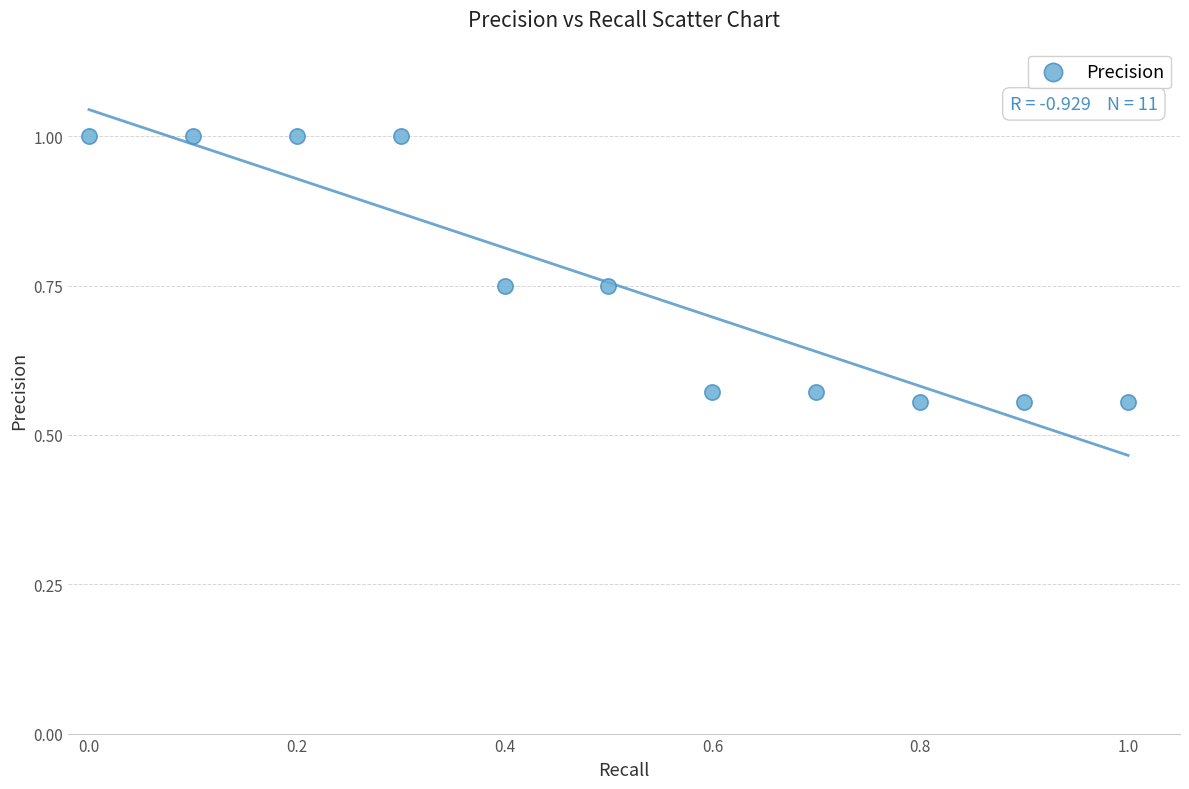

What is the average X value?

0.5